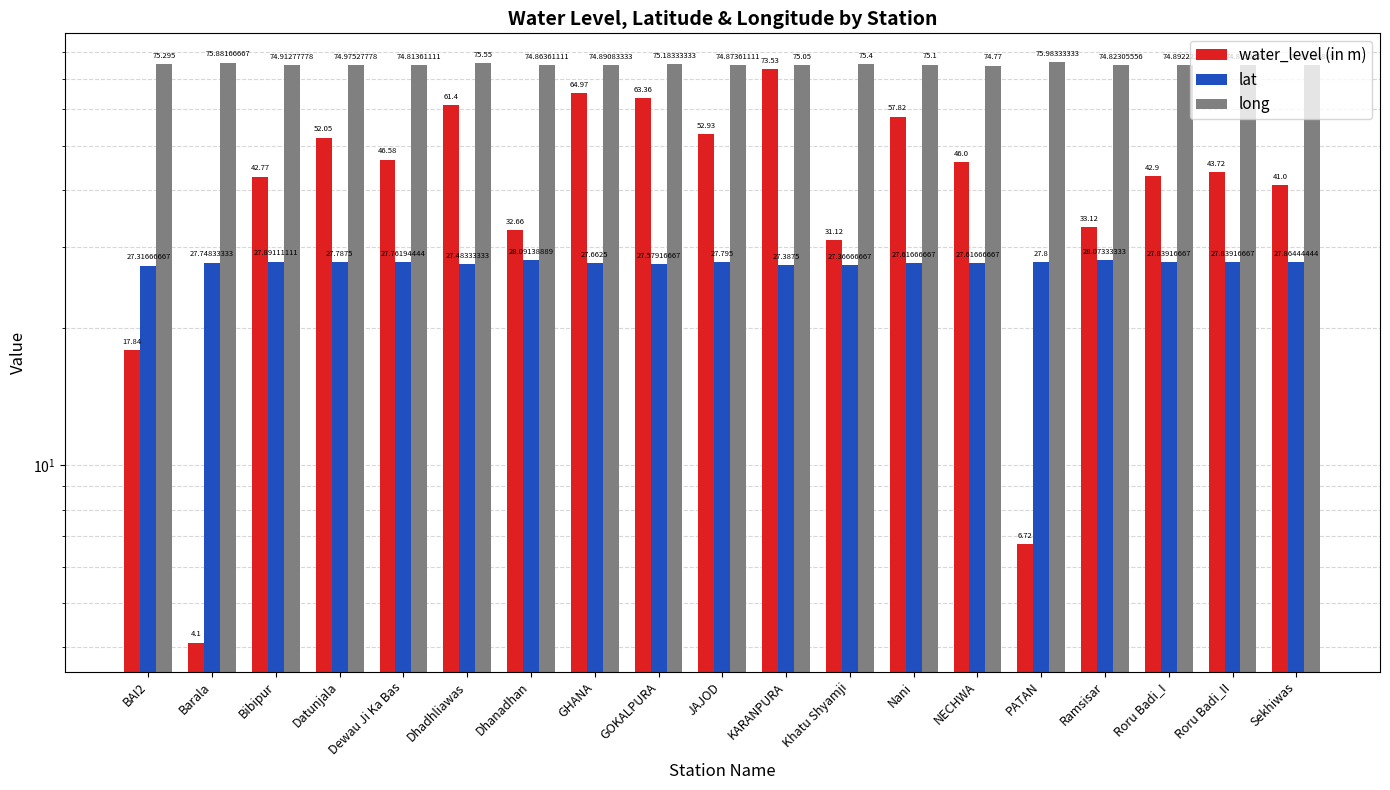

What are all the series names shown in the legend?

water_level (in m), lat, long